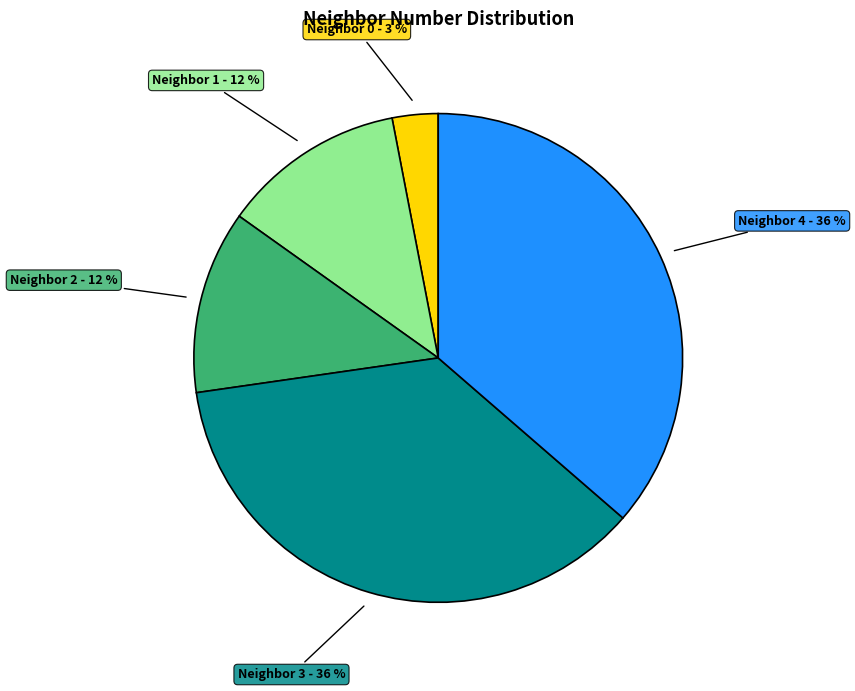

Is there a majority slice in this chart?

No